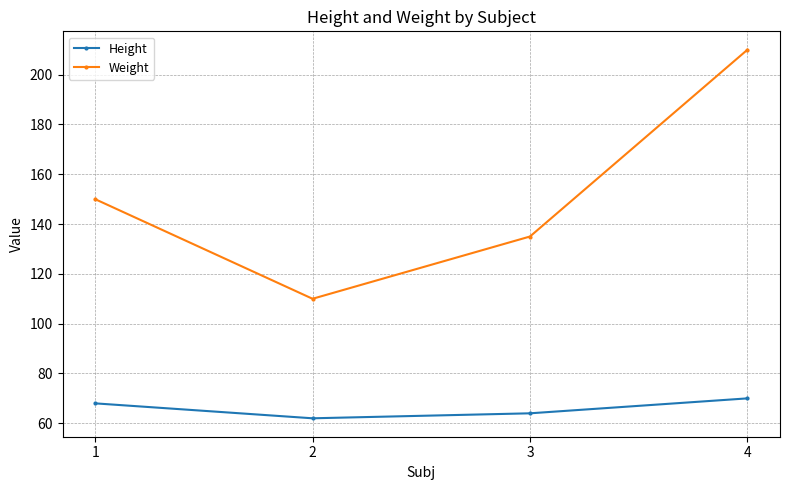

Reading right to left, transcribe all the data shown in this chart.

Height: 4=70	3=64	2=62	1=68
Weight: 4=210	3=135	2=110	1=150